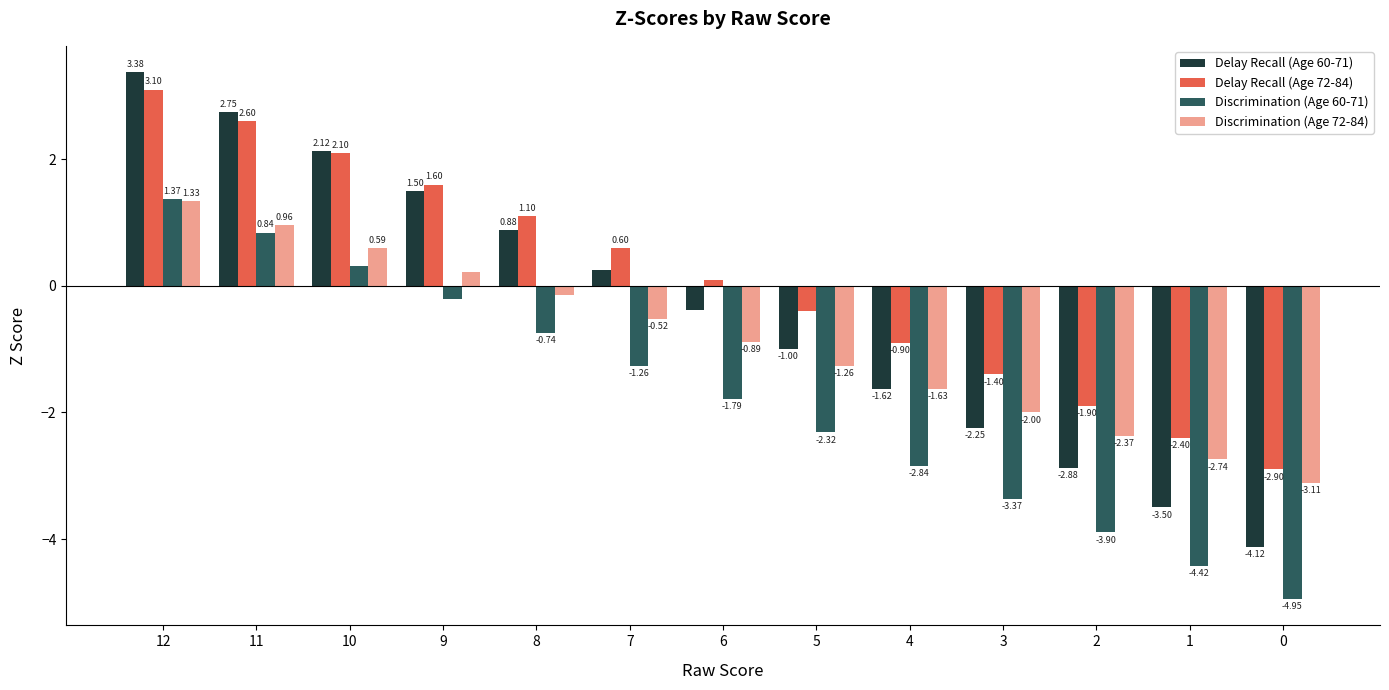

What is the total value across all series at 3?

-9.0